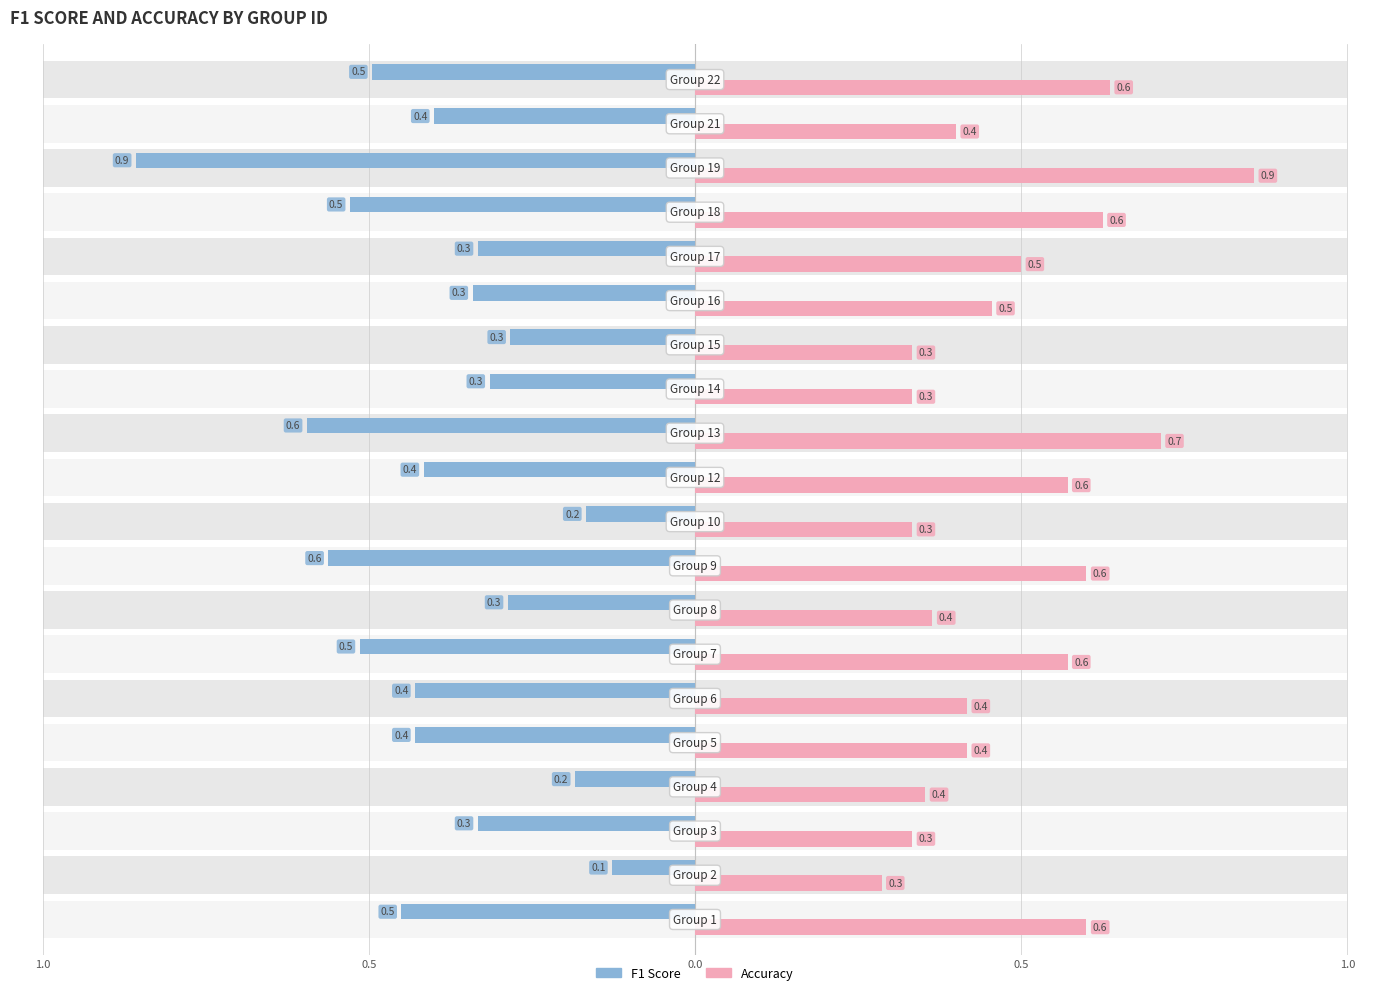

At which category is the sum across all series the highest?

19